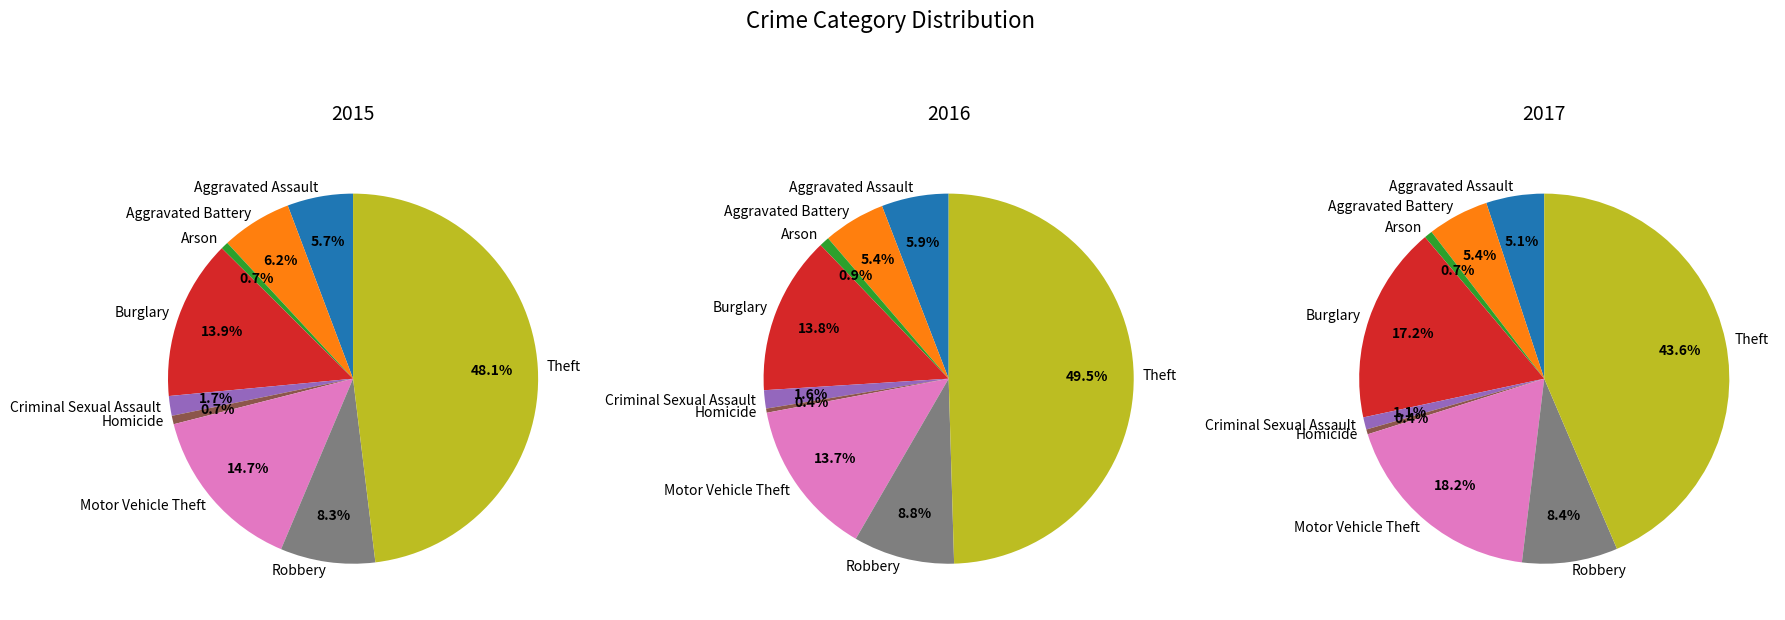

What percentage is NOT represented by Robbery?

91.7%